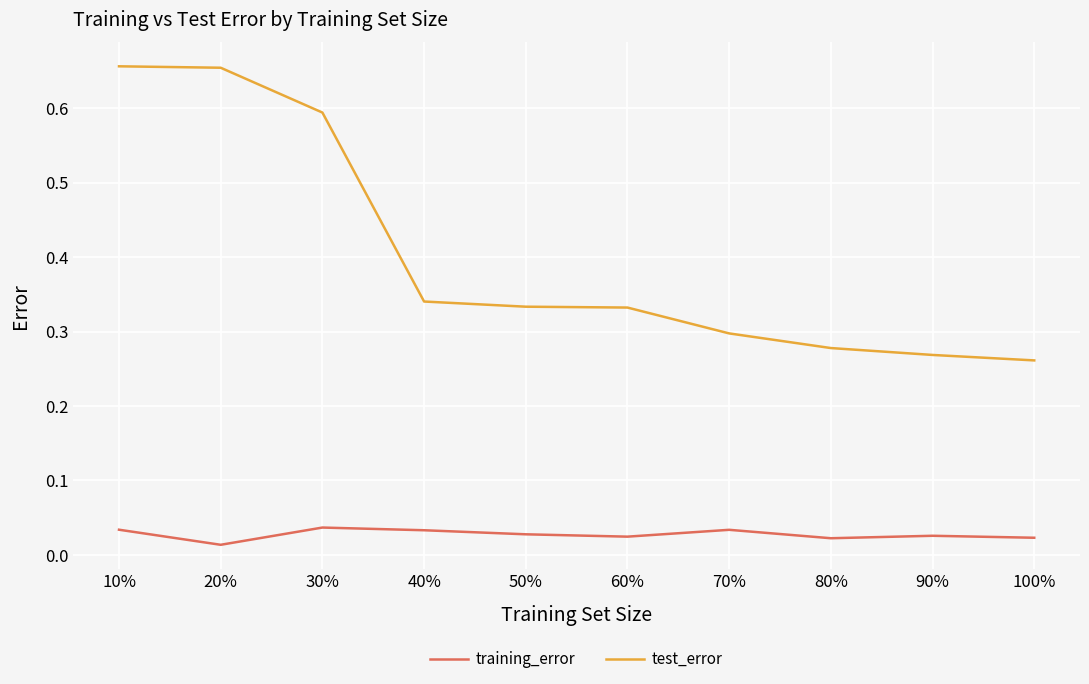

What is the average value of the test_error series?

0.4